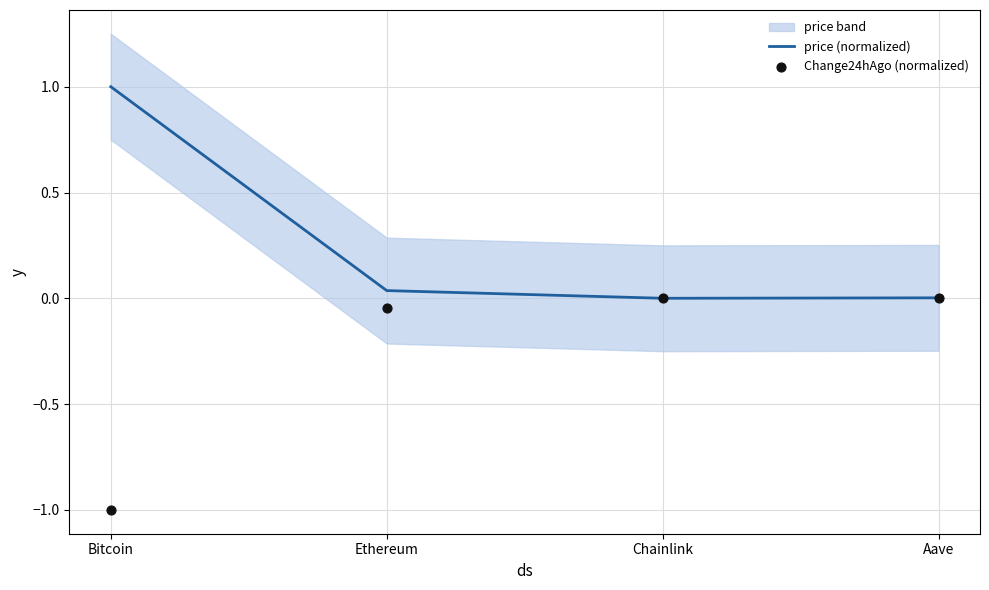

Which series has the largest total across all categories?

price (normalized)